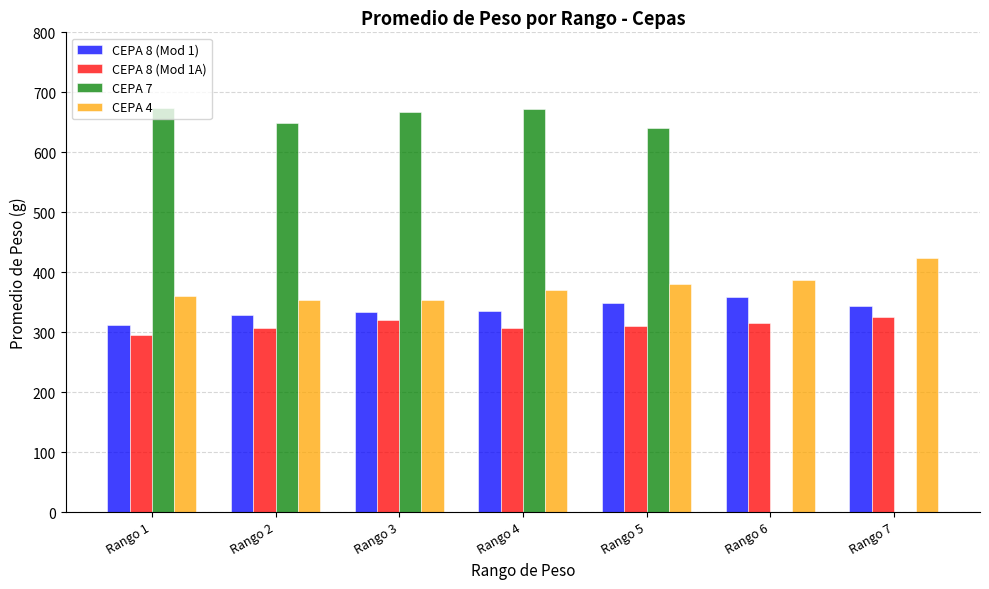

Between Rango 2 and Rango 6, which series saw the biggest shift?

CEPA 4